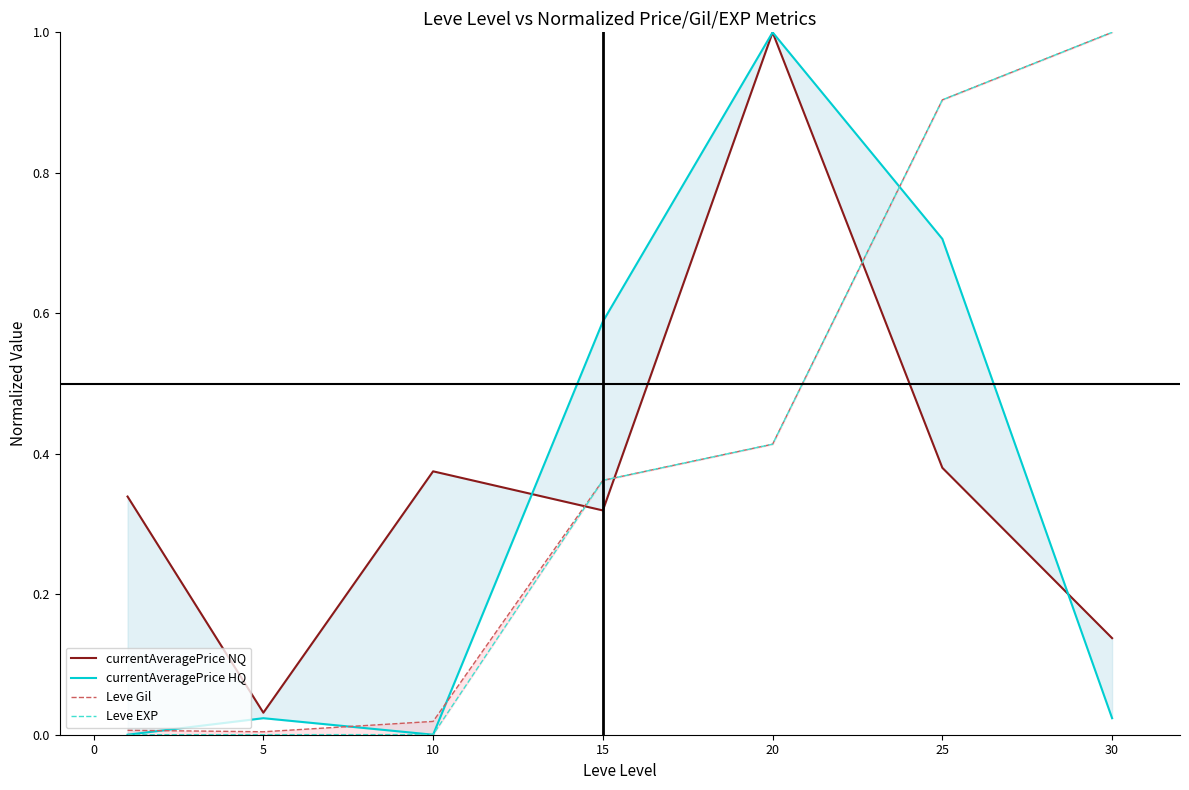

What are all the series names shown in the legend?

currentAveragePrice NQ, currentAveragePrice HQ, Leve Gil, Leve EXP